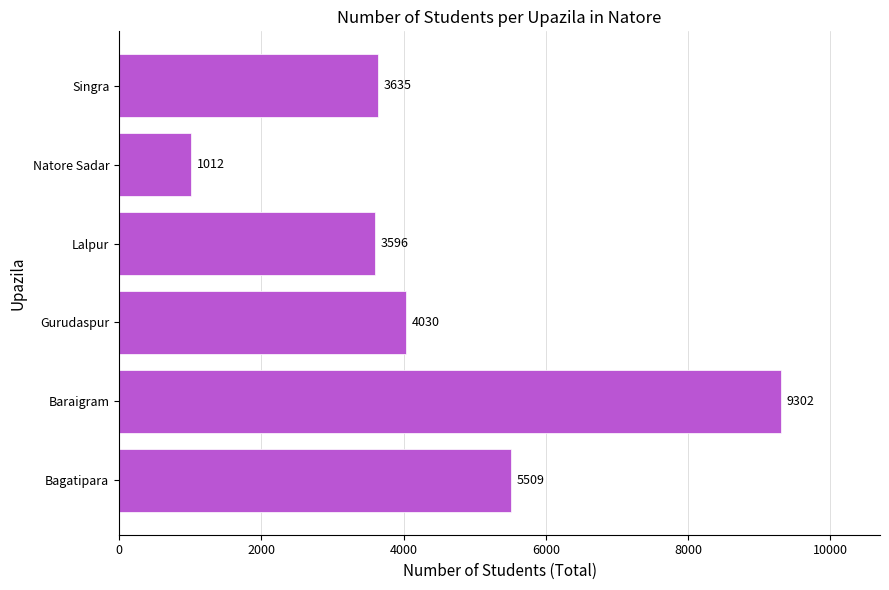

Reading top to bottom, what are all the values shown in this chart?

3635	1012	3596	4030	9302	5509